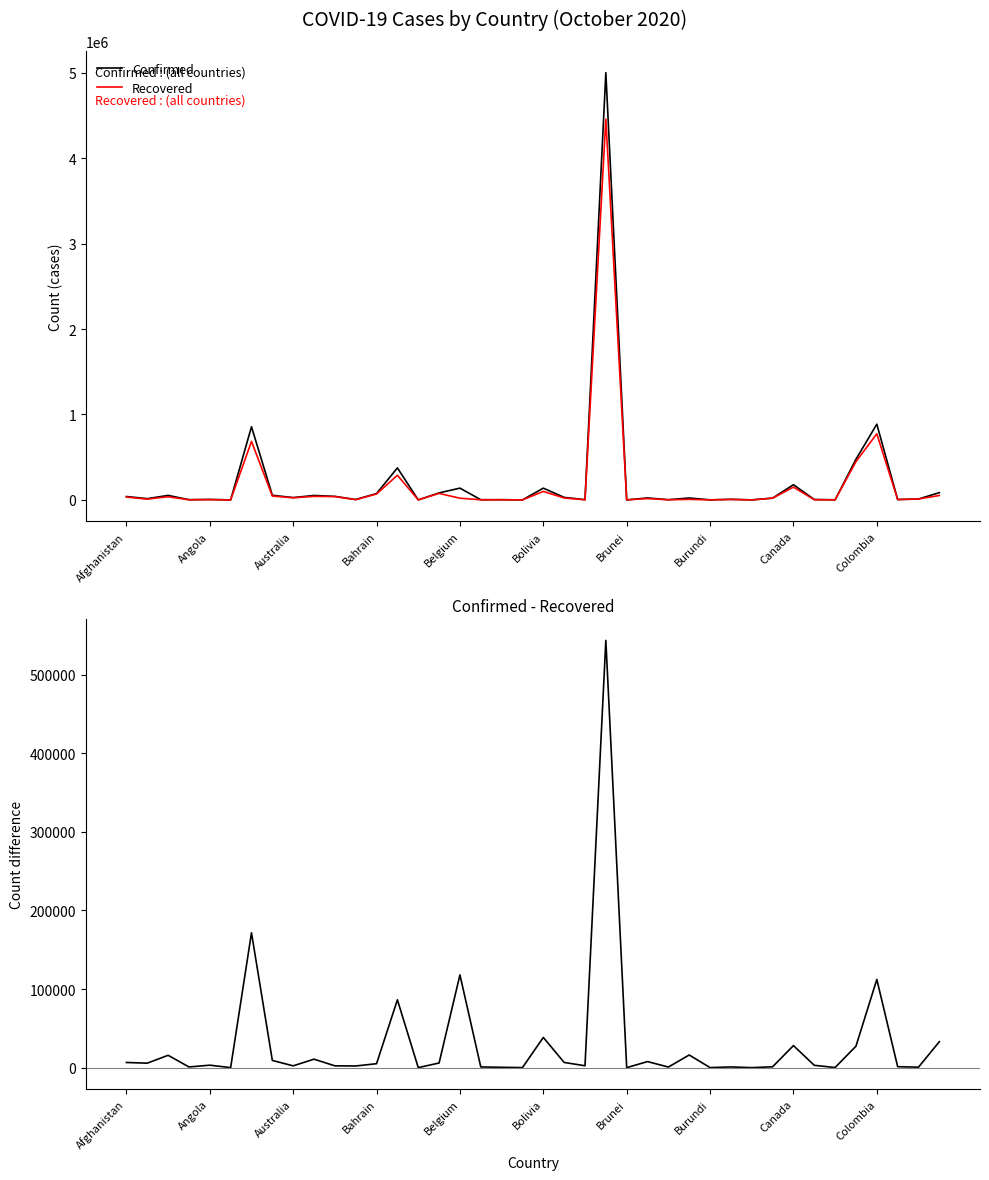

True or false: Confirmed and Recovered intersect in this chart.

False